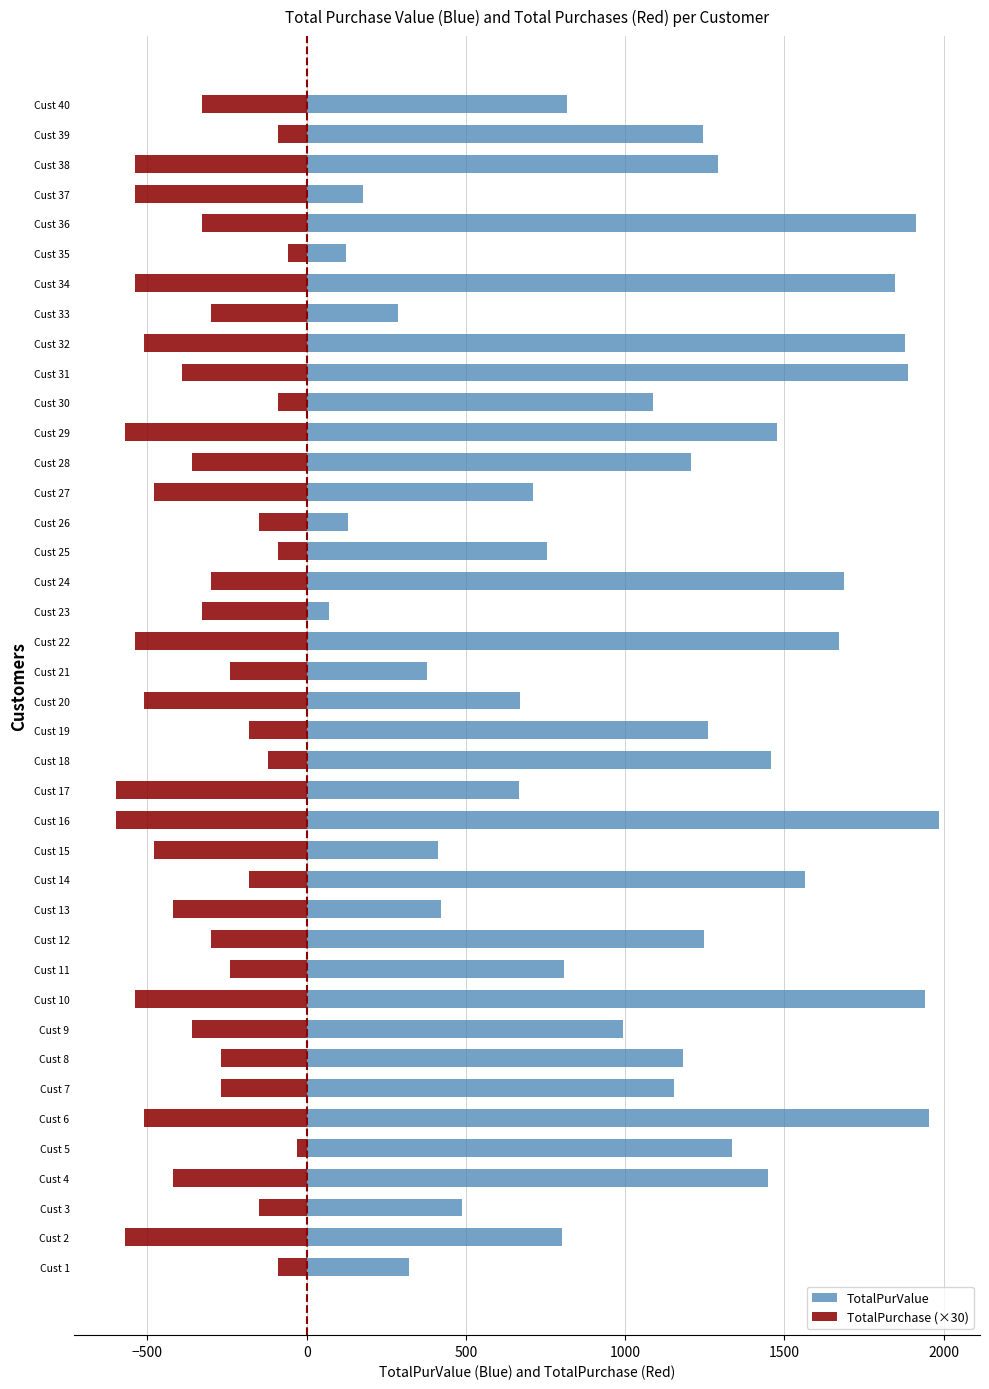

The TotalPurchase (×30) series shows -885 at Cust 37. True or false?

False